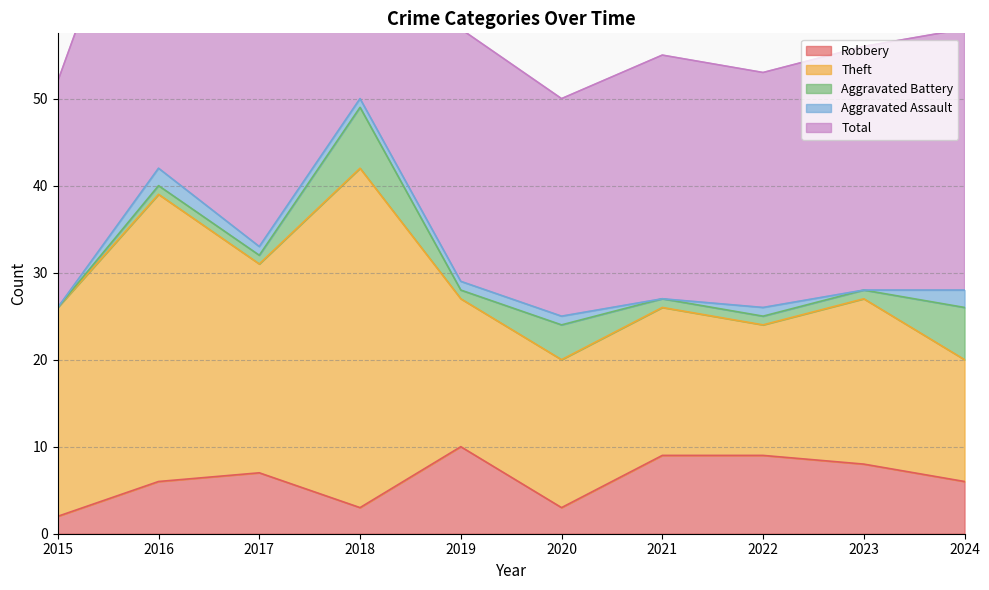

How many values in the Total series exceed 29?

4